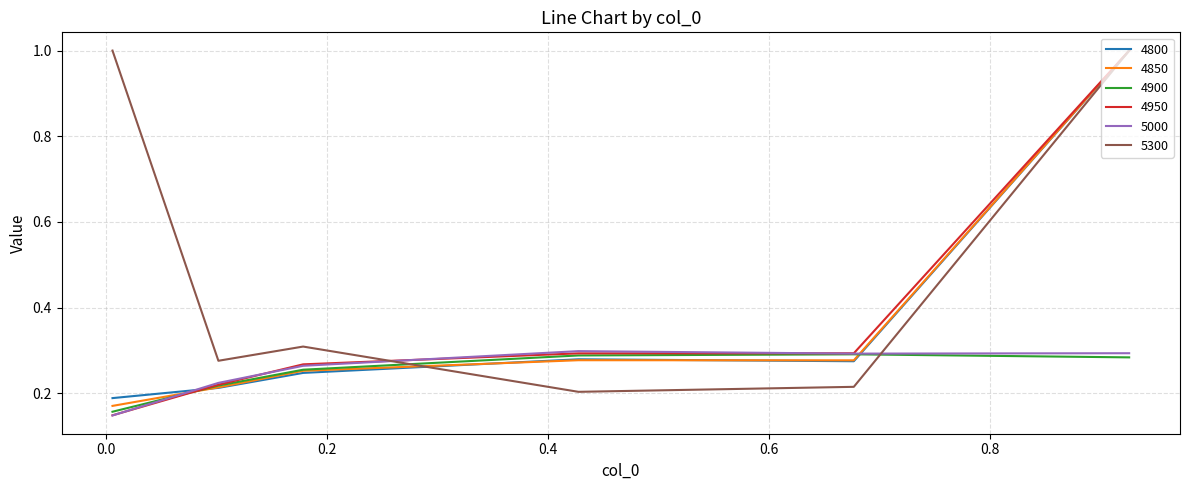

How many intersections are there between 5300 and 4900?

2